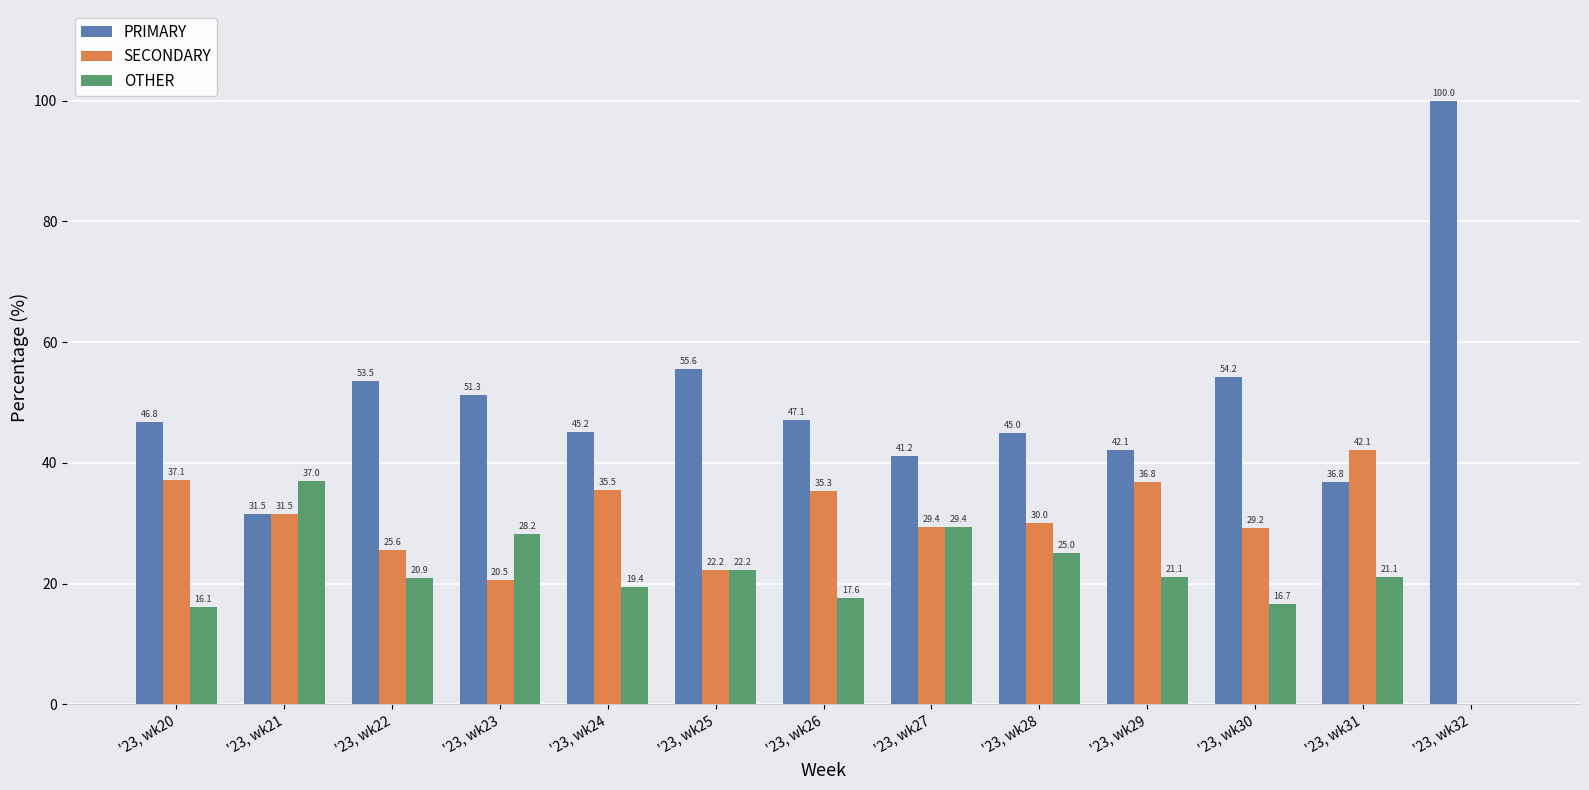

What is the maximum value shown in the chart?

100.0